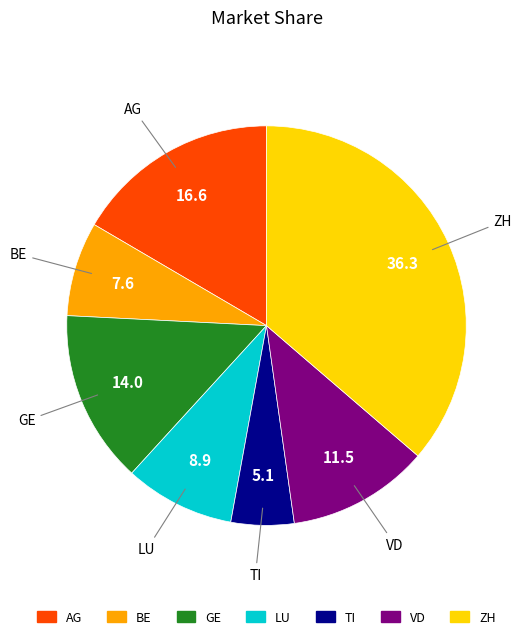

Which has a higher value, AG or VD?

AG